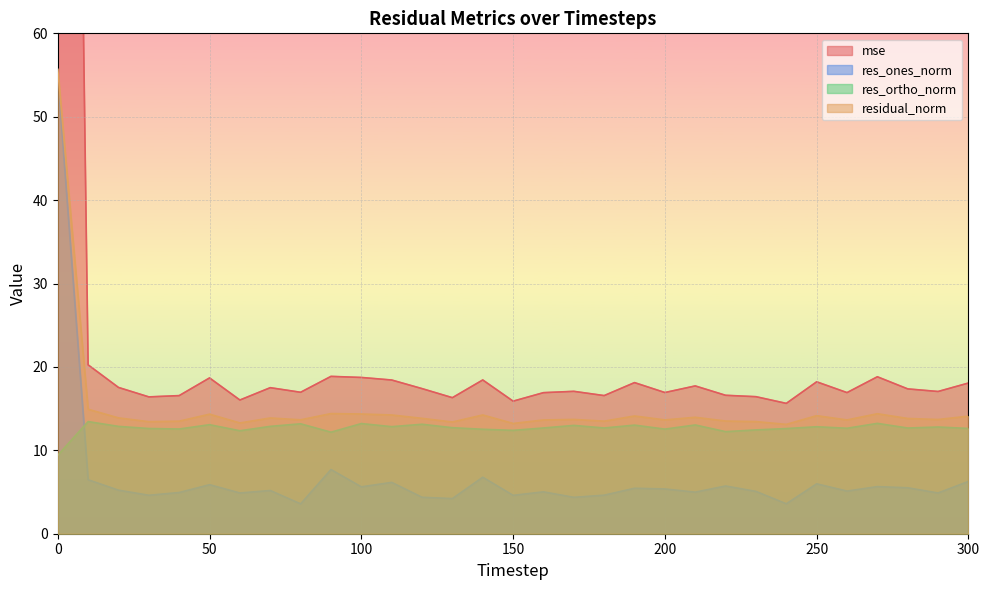

Between 100 and 170, which is larger?

100